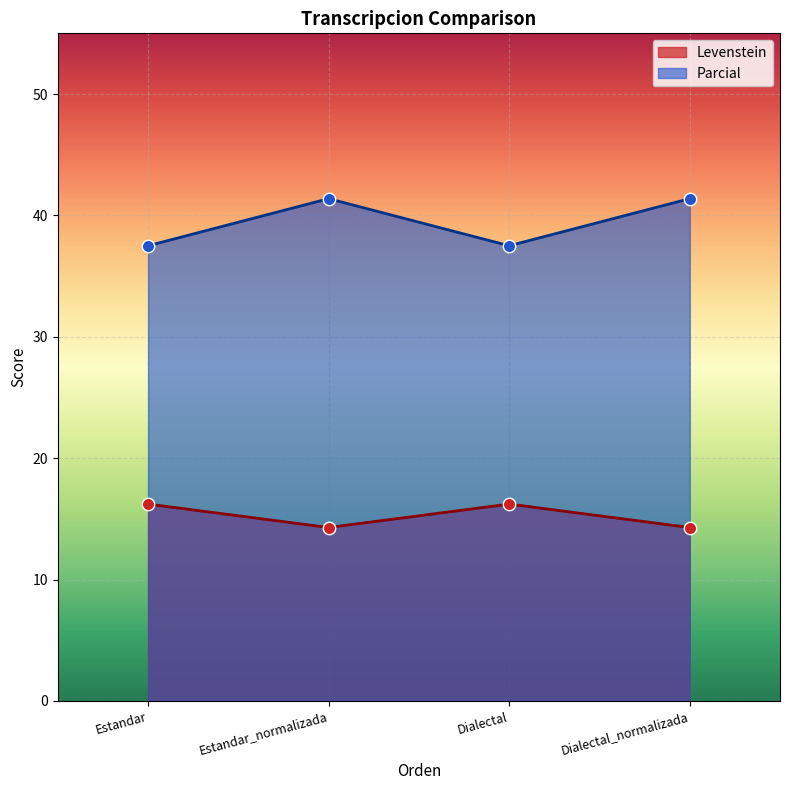

At how many categories does at least one series exceed 36?

4